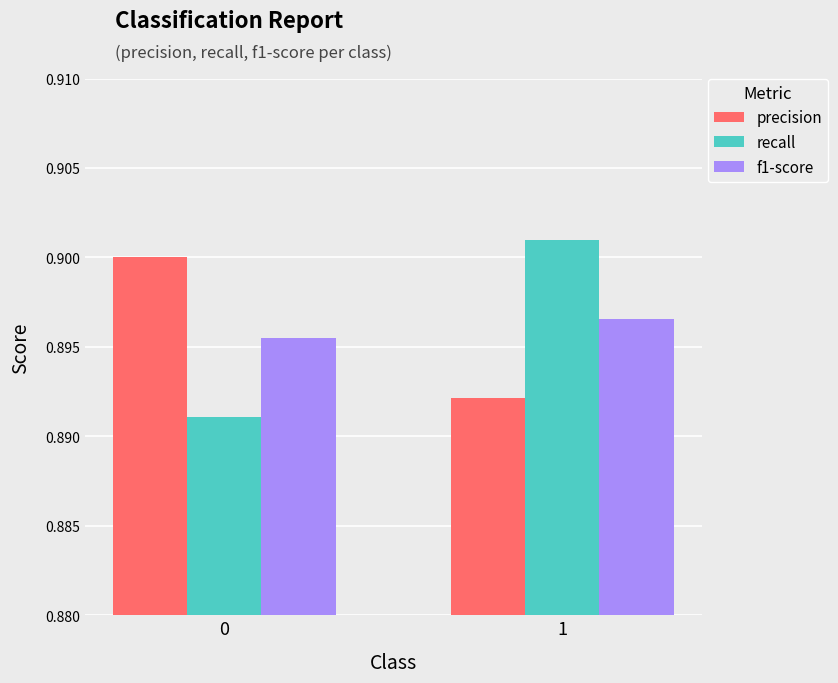

Count the number of categories in the chart.

2